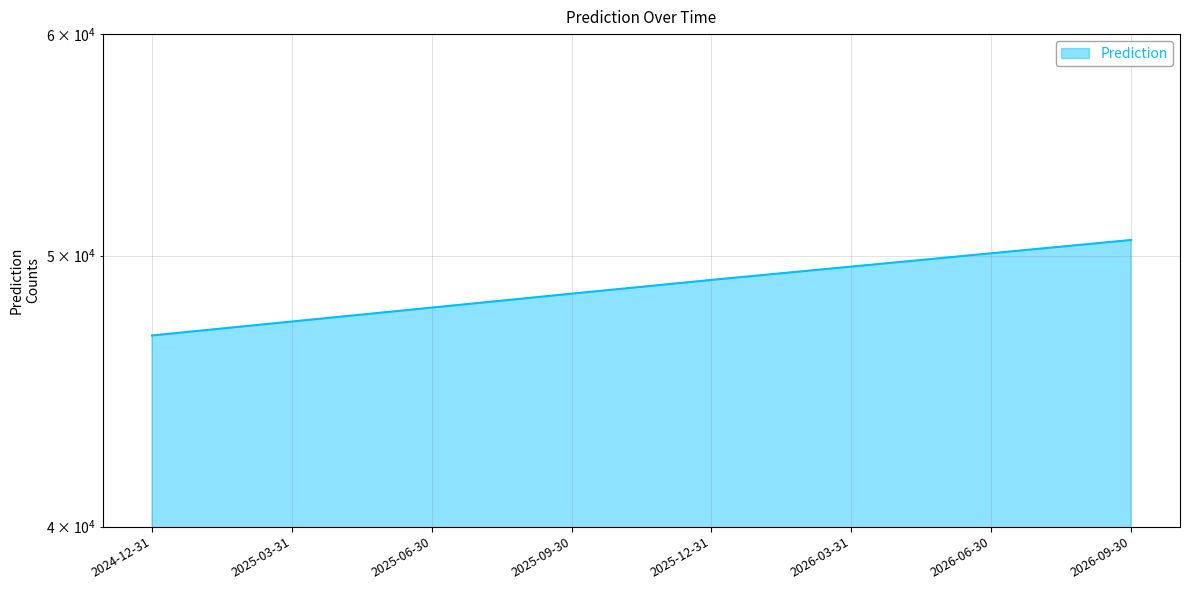

What is the sum of all values?

389832.6